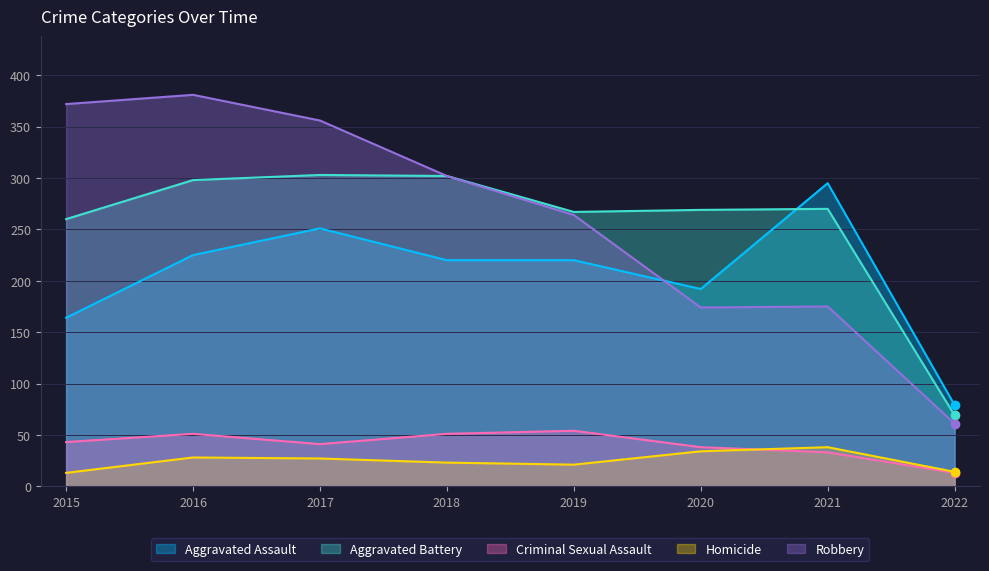

What is the minimum value shown in the chart?

13